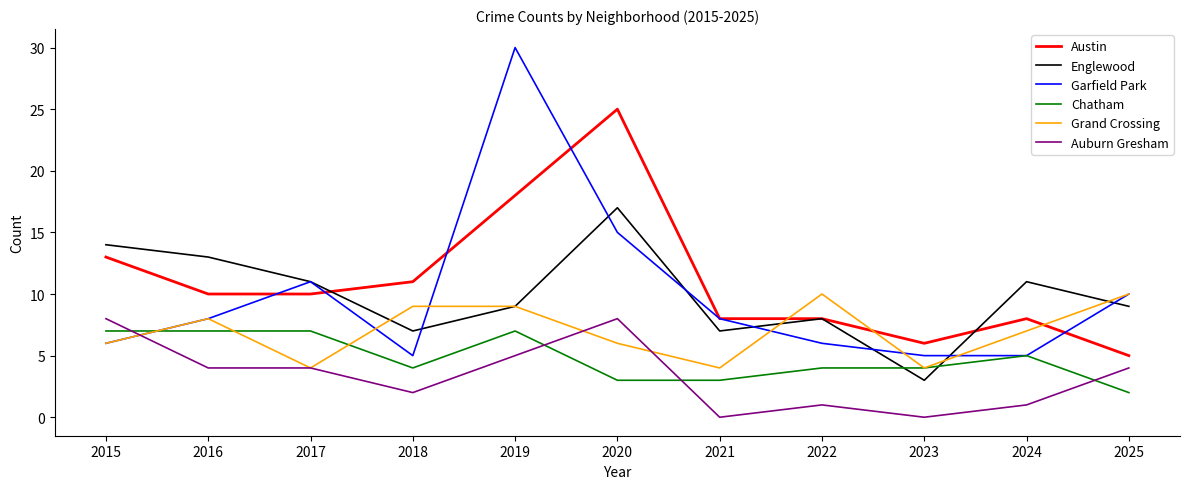

What is the greatest value displayed?

30